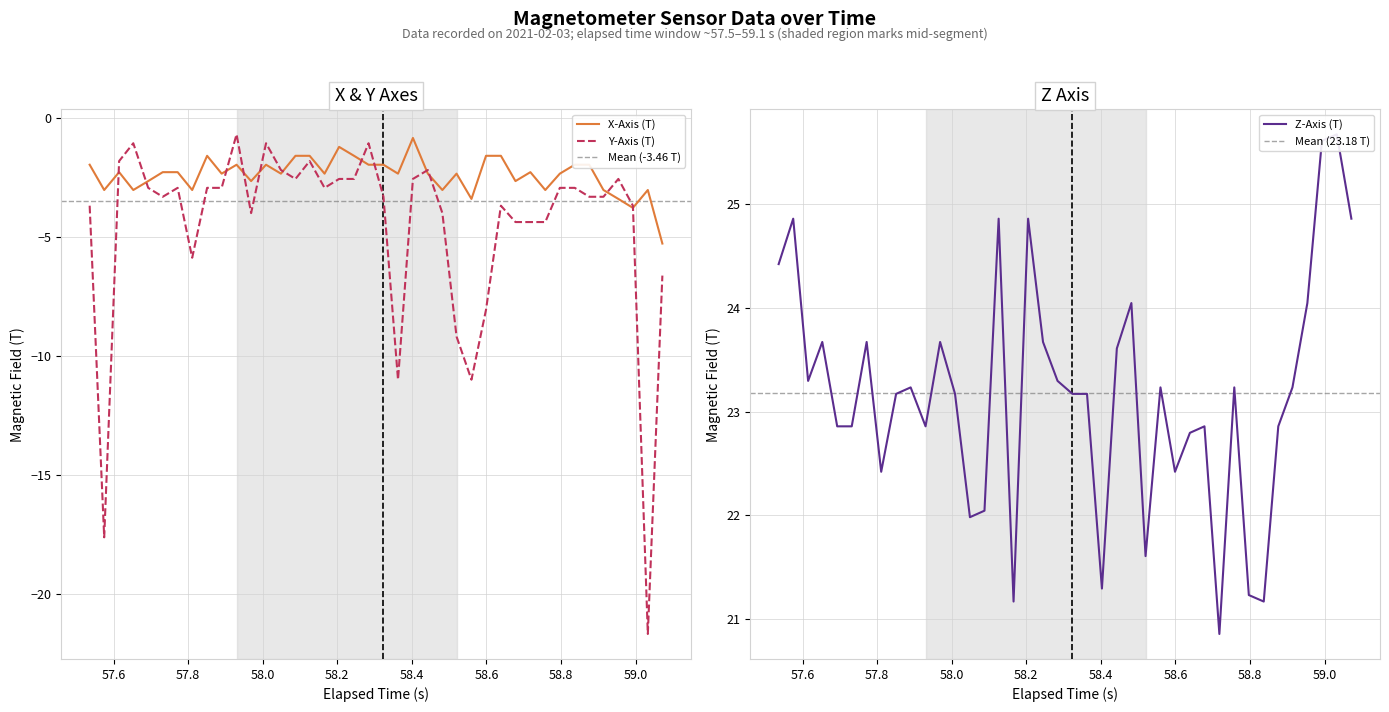

How many data points does each series have?

40